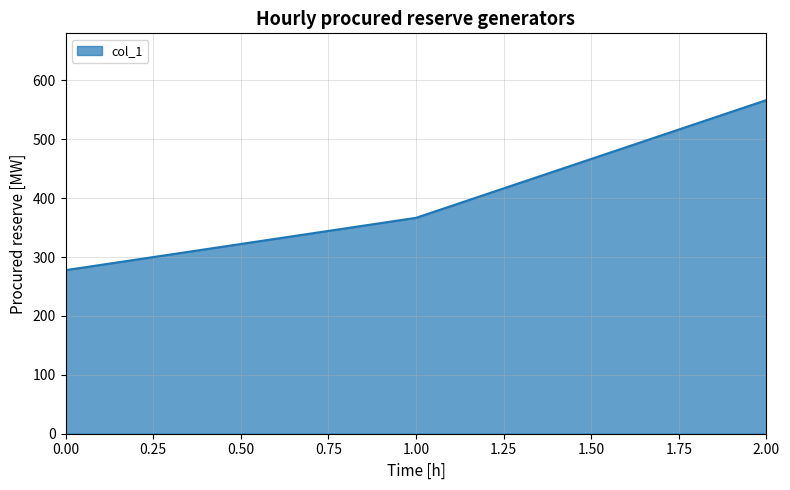

Read the value at 1.00.

366.7